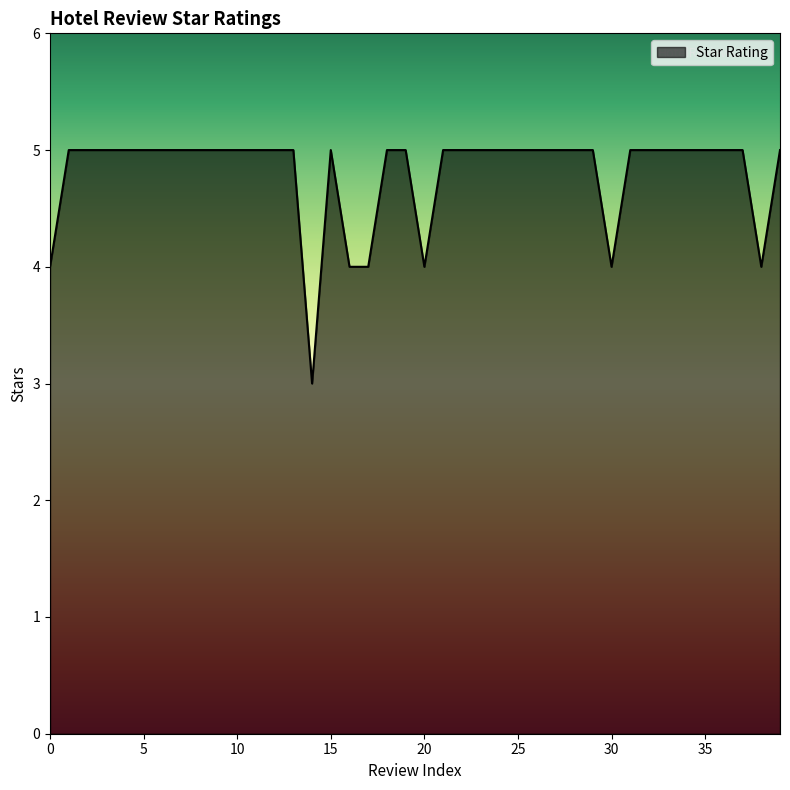

What is the greatest value displayed?

5